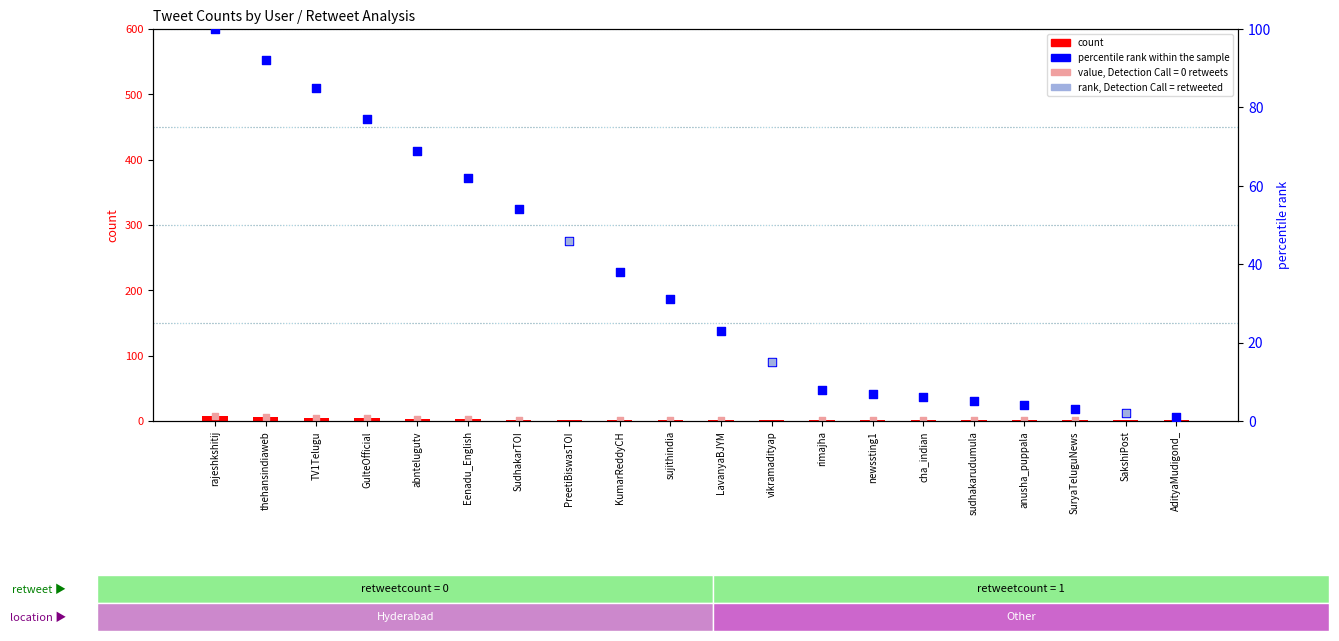

At which category is the sum across all series the highest?

rajeshkshitij